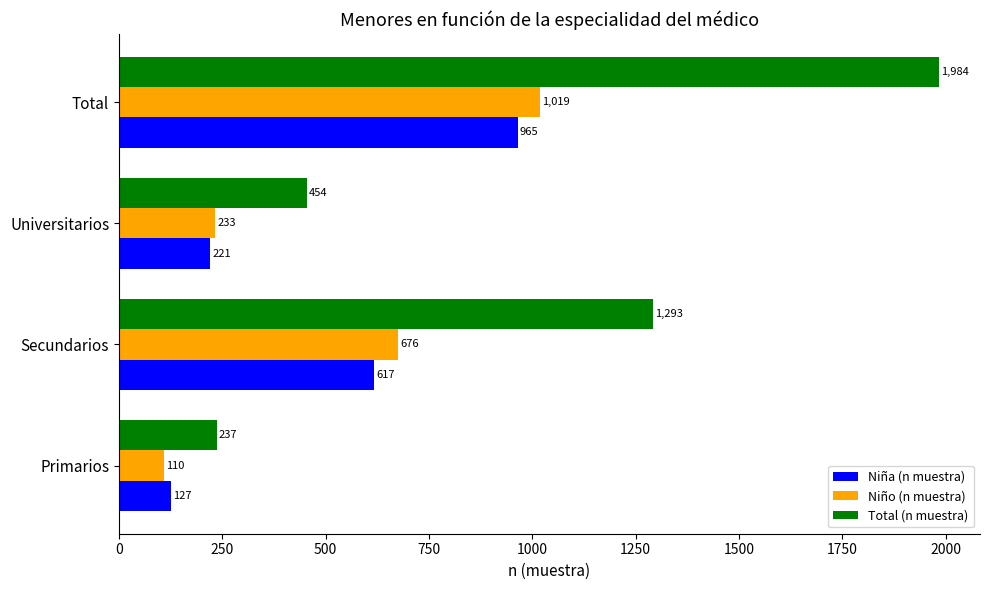

What is the difference between the highest and lowest values at Secundarios?

676